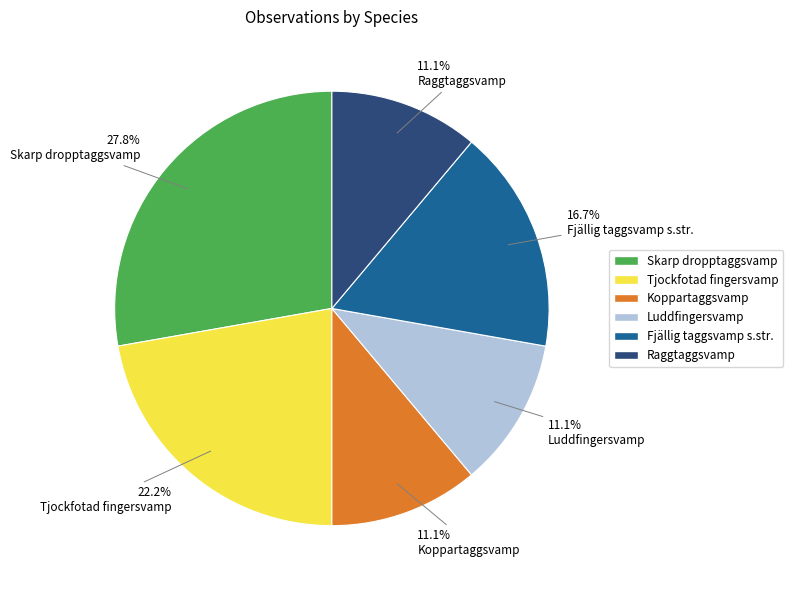

Is the sum of Raggtaggsvamp and Tjockfotad fingersvamp greater than half?

No